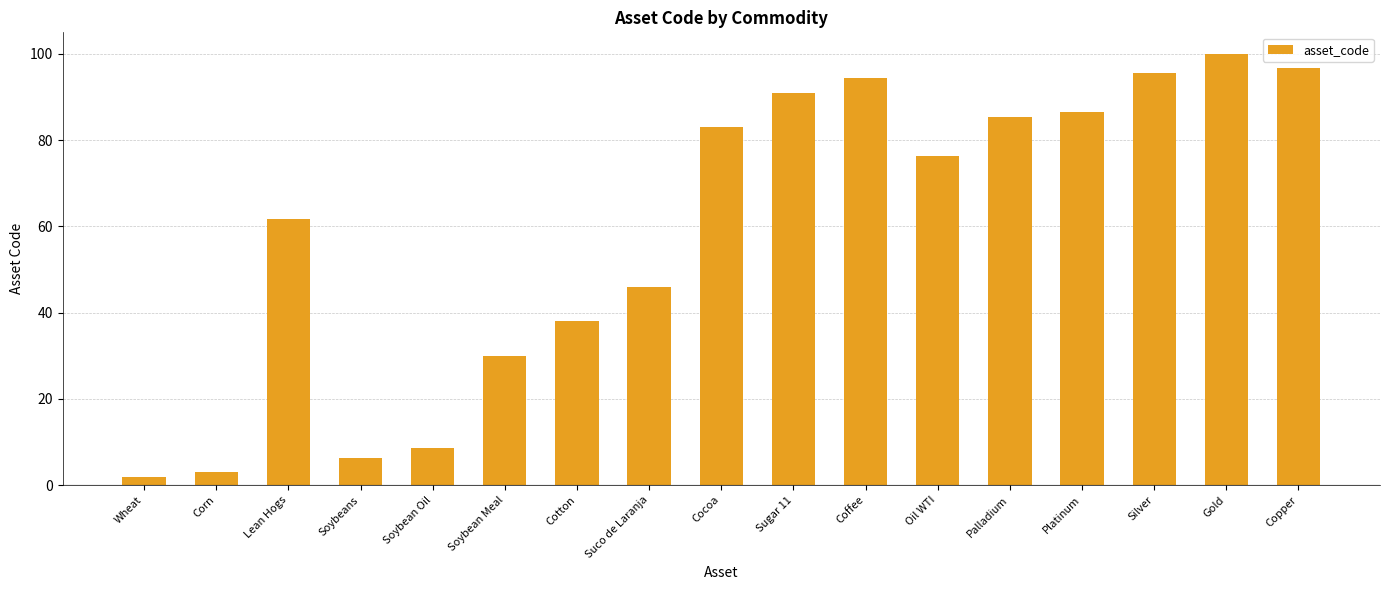

Count the number of categories in the chart.

17